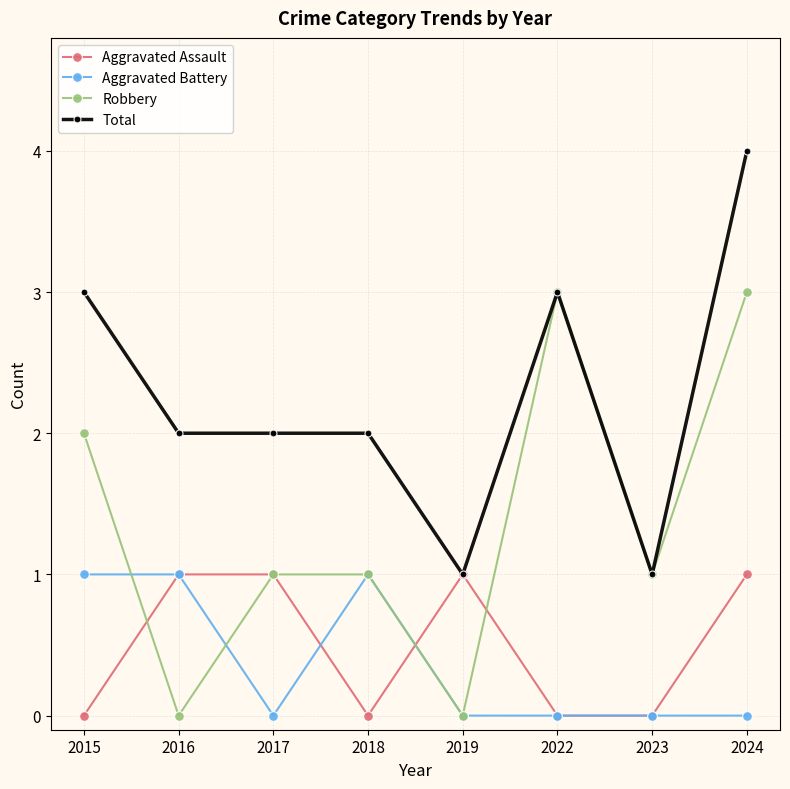

At which category is the sum across all series the highest?

2024